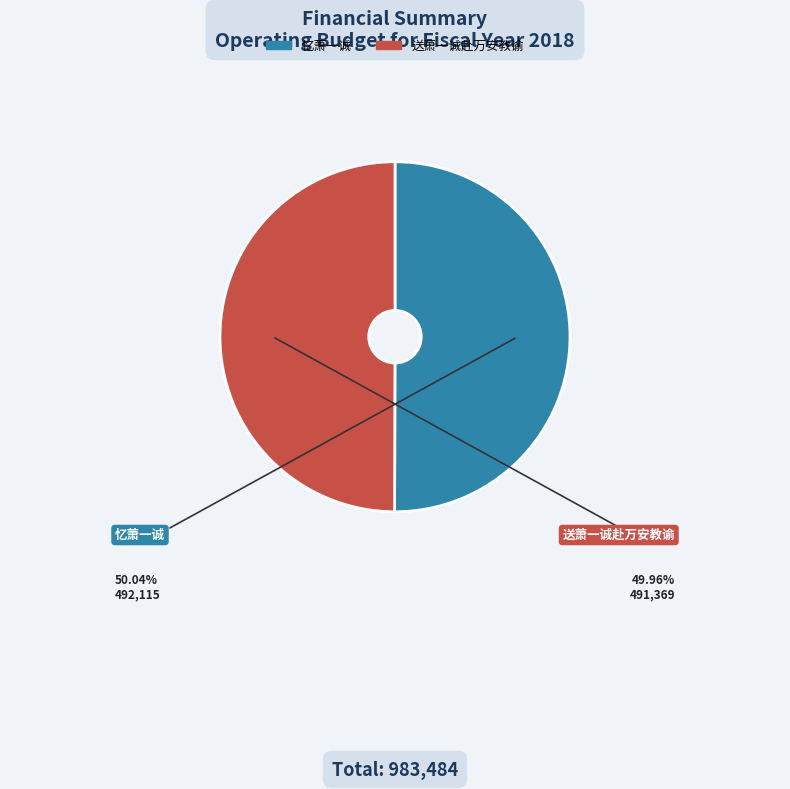

How many slices are in this pie chart?

2